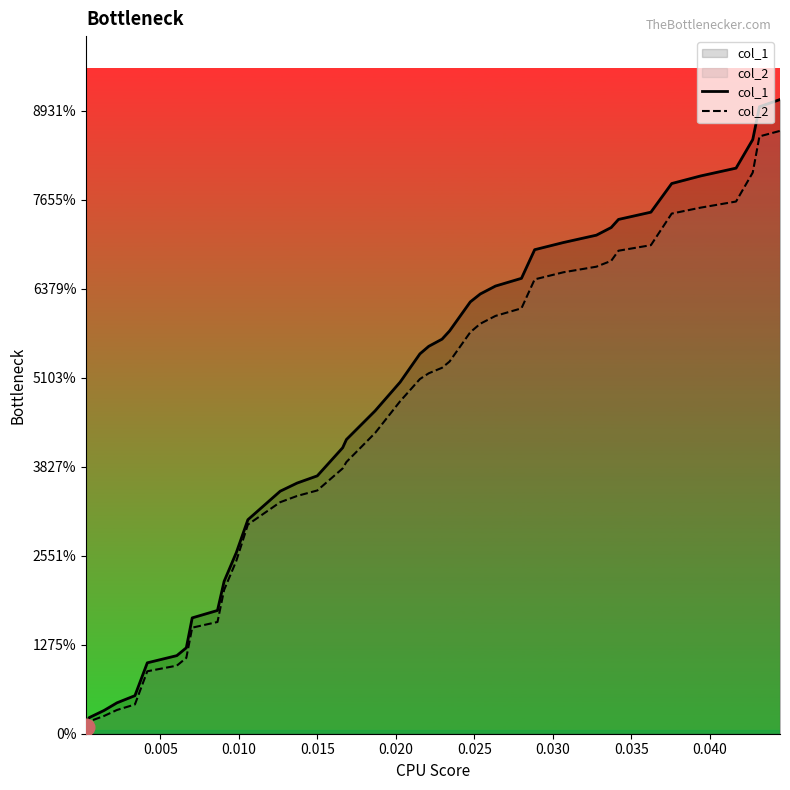

What is the maximum value for col_1?

0.1